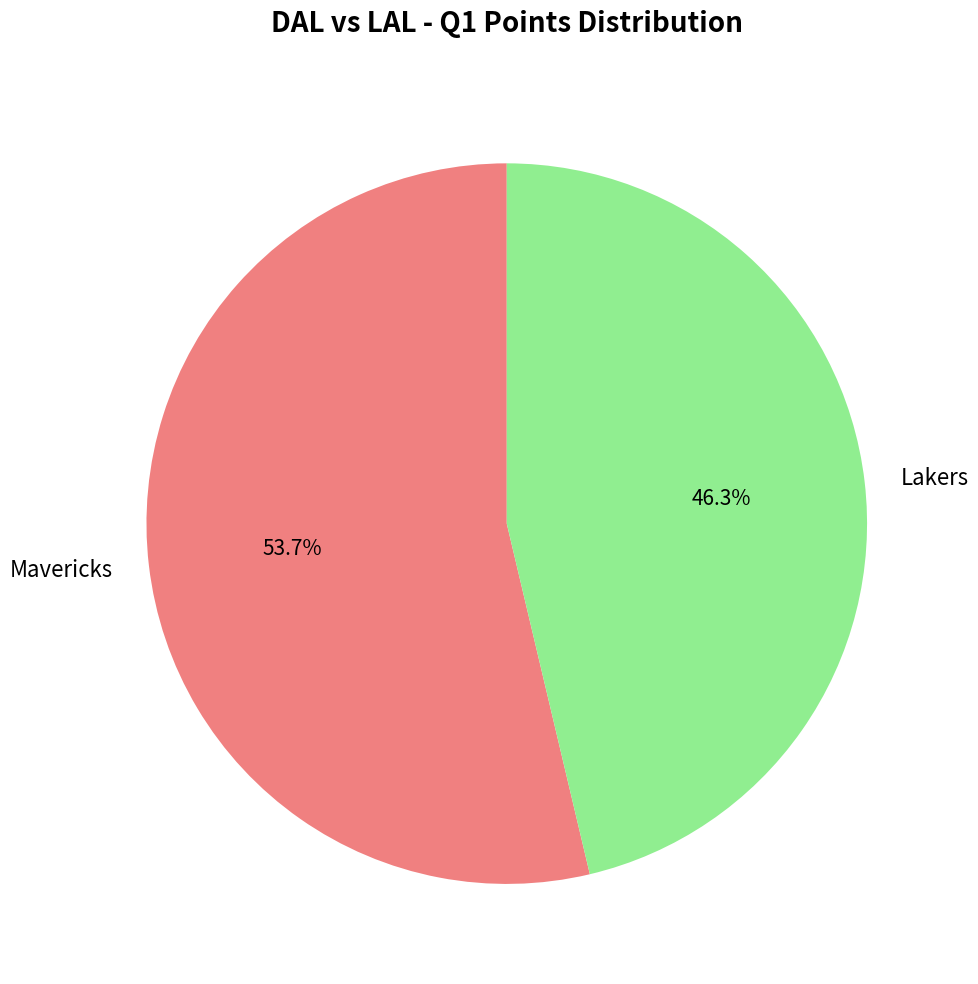

Approximately how many times larger is the value at Lakers compared to Mavericks?

0.9